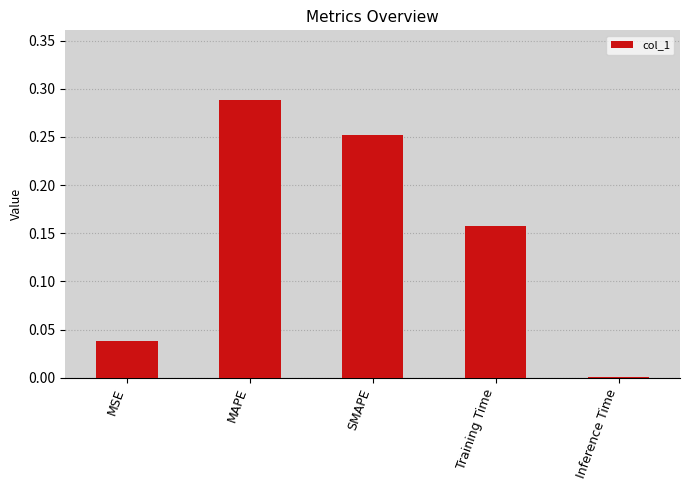

What is the label of the 3rd bar from the right?

SMAPE